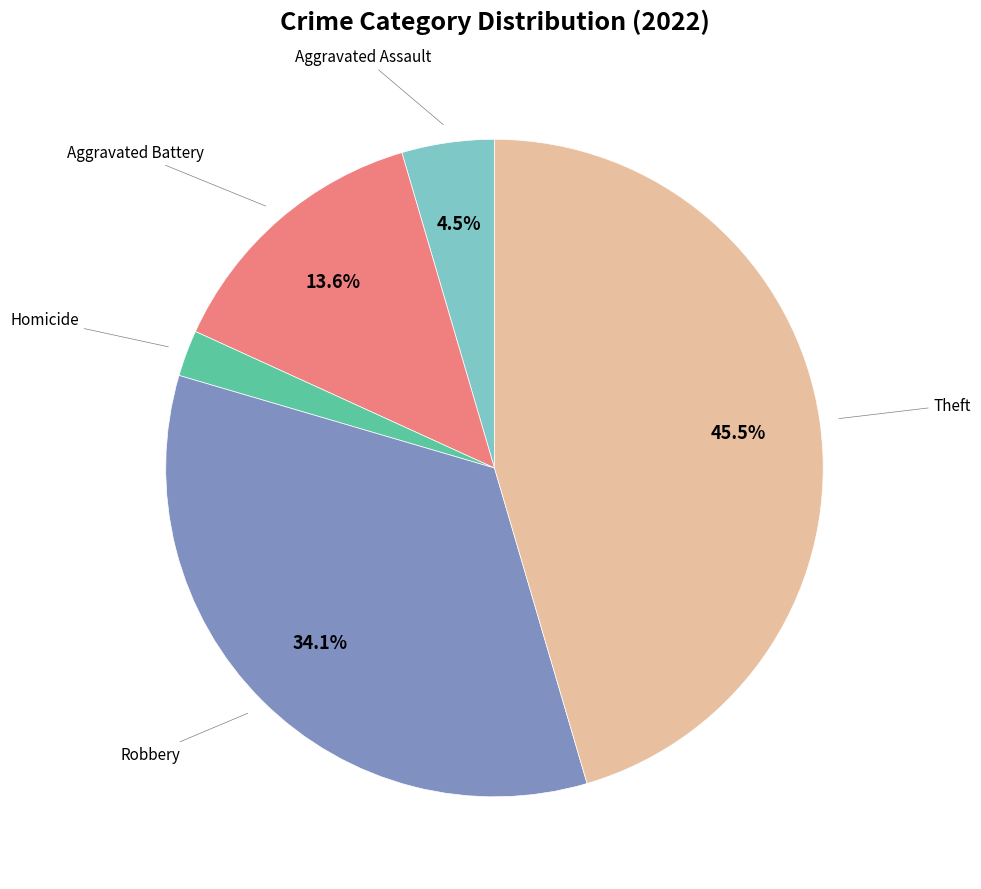

Is there any slice that represents more than half of the pie?

No